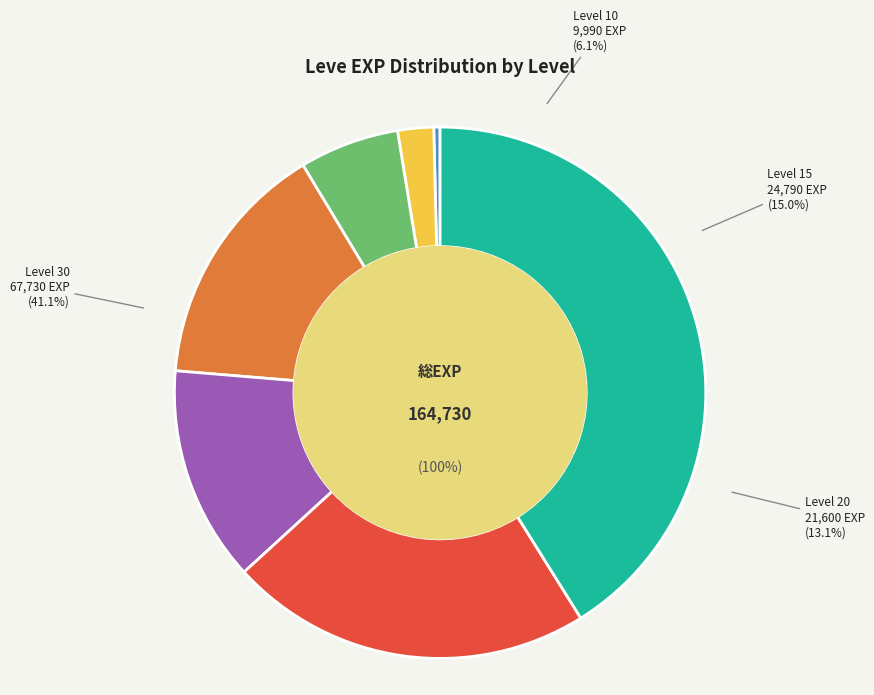

How many segments does this pie chart have?

7